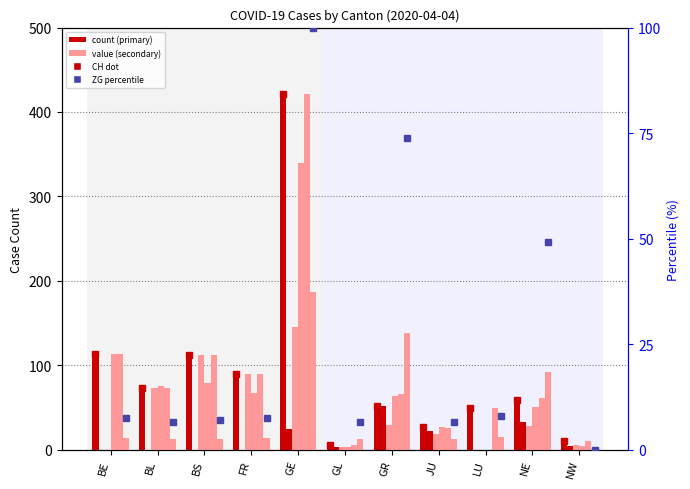

Are the bars grouped side by side (vs. stacked)?

Yes